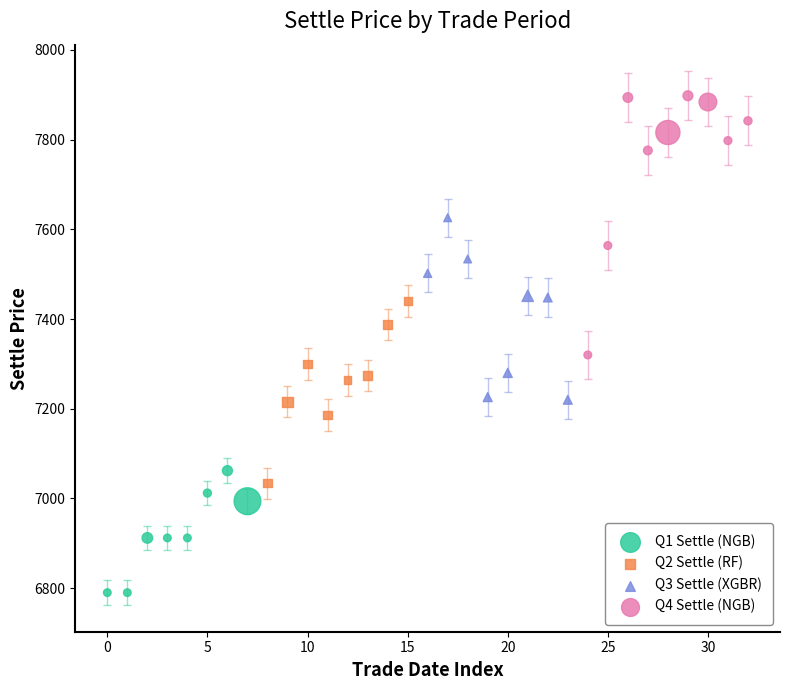

Which series reaches the maximum Y coordinate?

Q4 Settle (NGB)